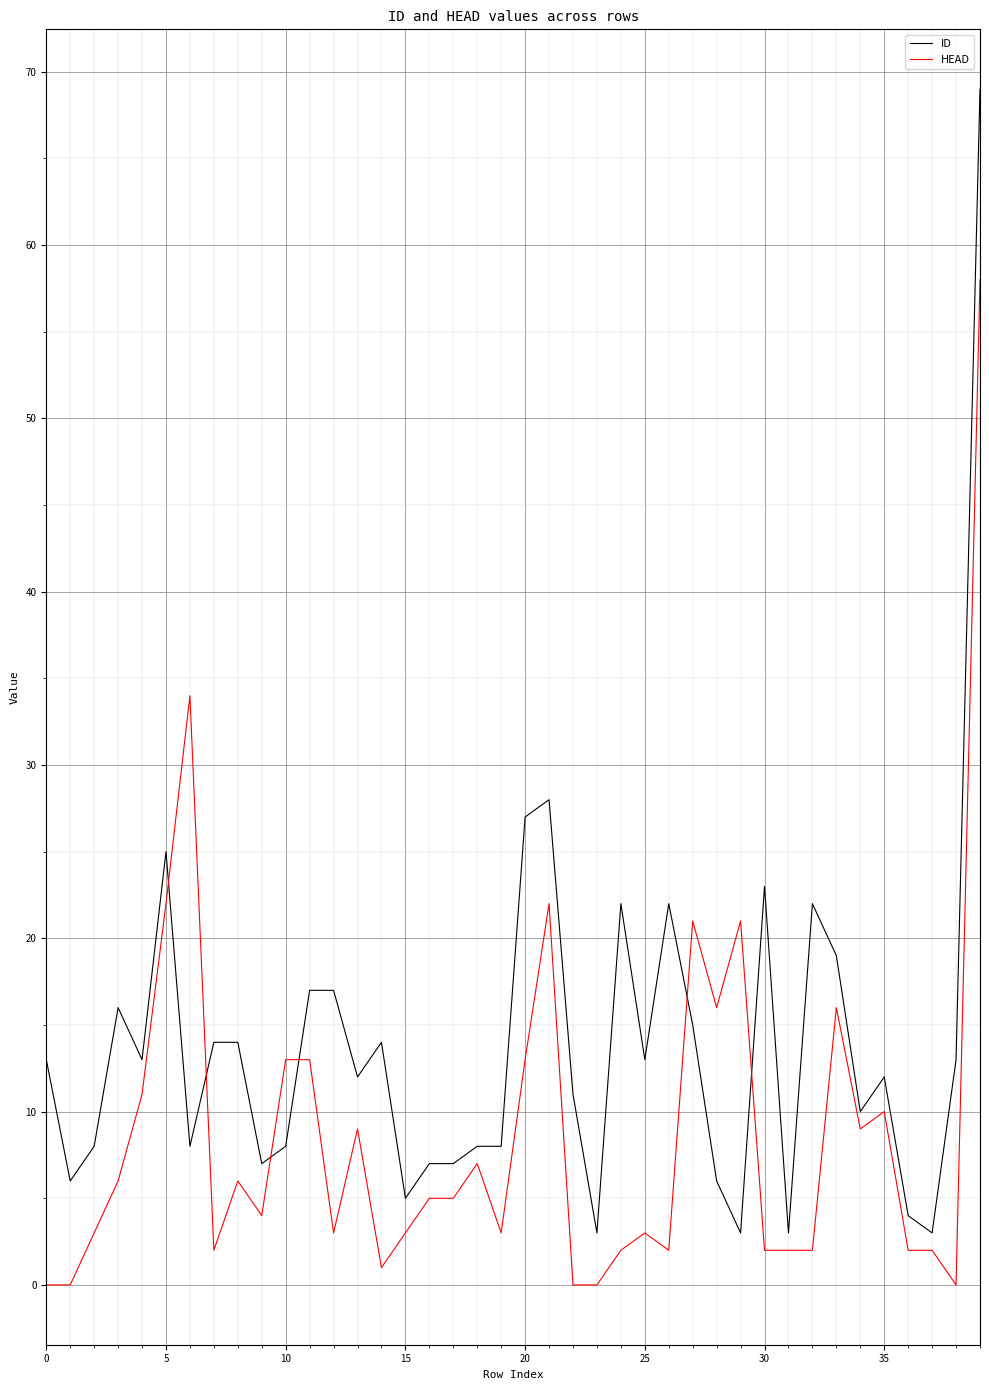

Which series has the largest total across all categories?

ID